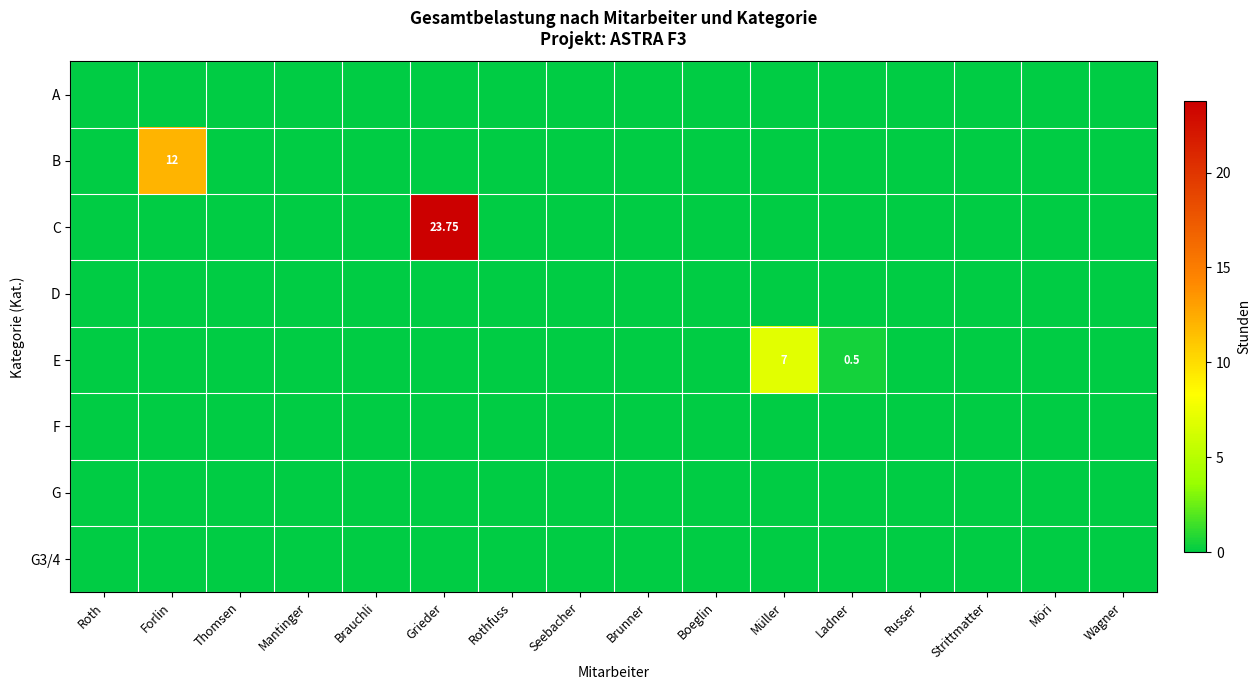

At how many categories does at least one series exceed 21?

1